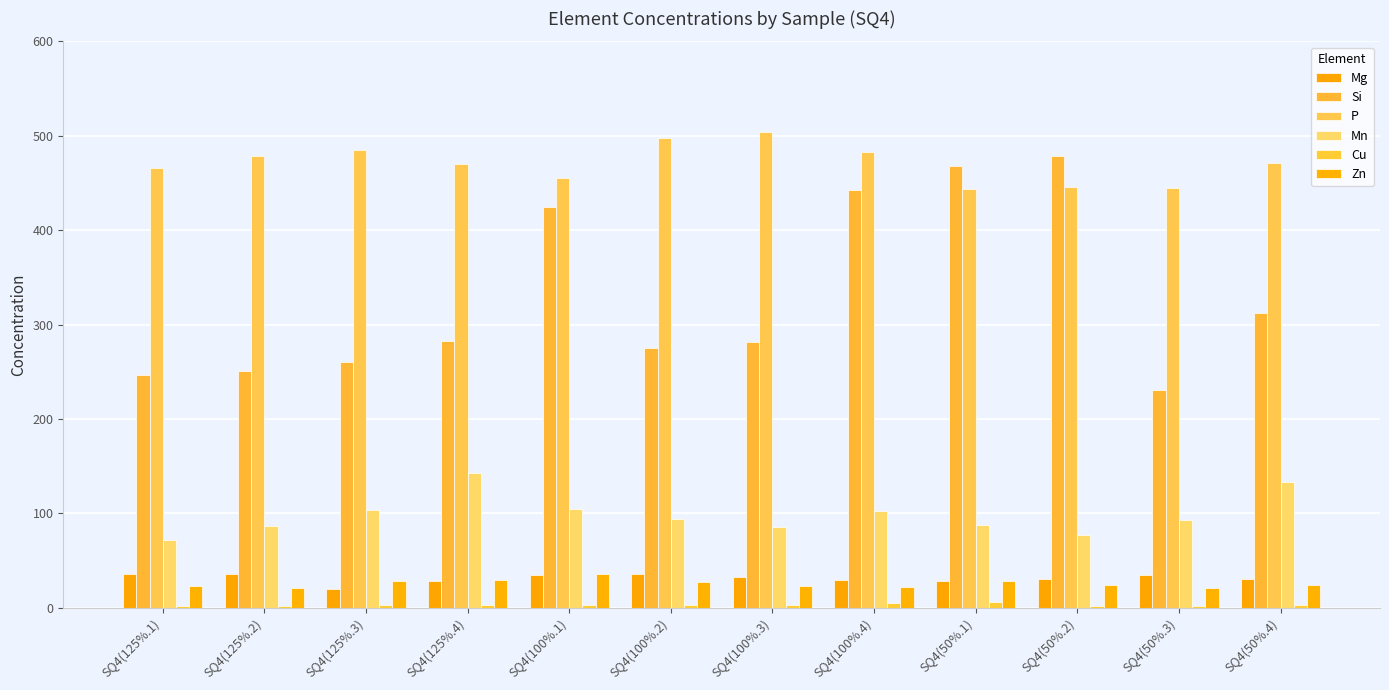

At how many categories does at least one series exceed 153?

12